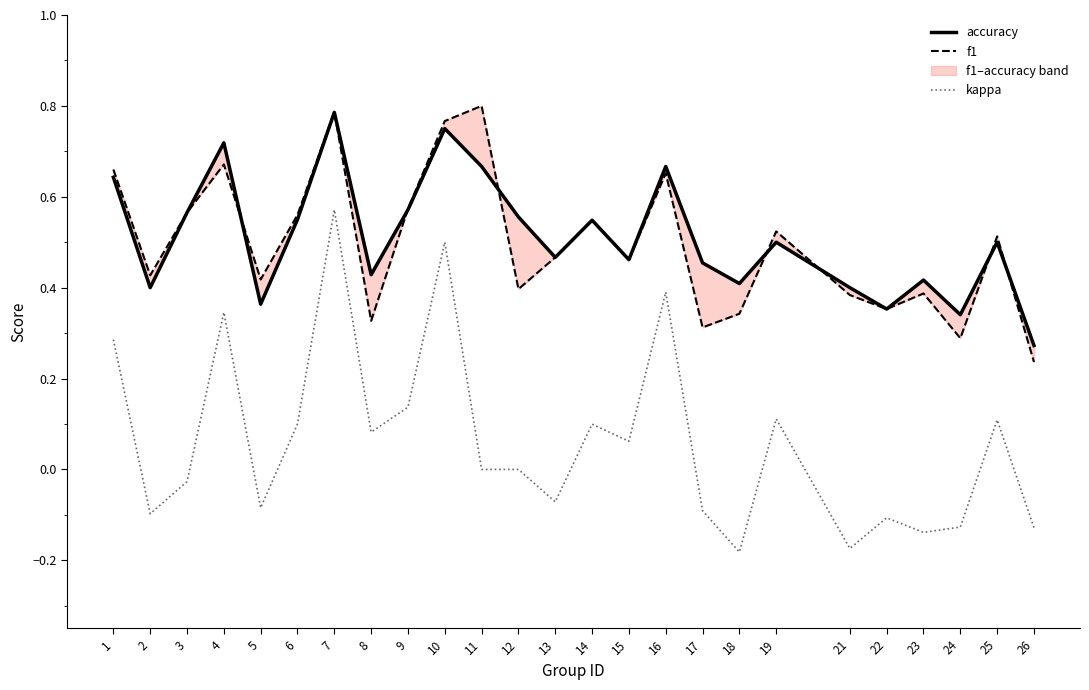

True or false: f1 has a value of 0.3 at 24.

True